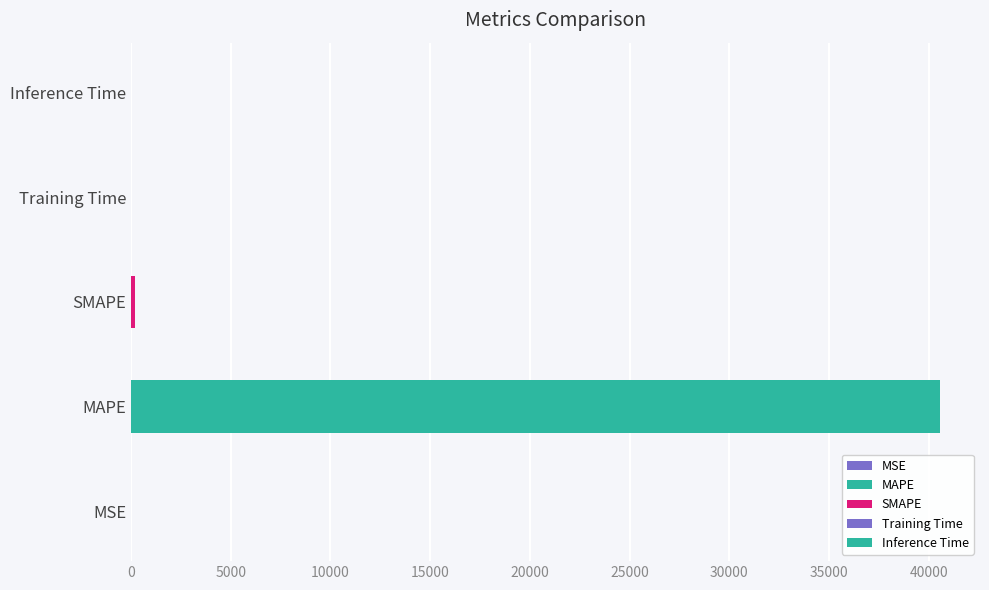

Is it true that the value at Training Time is 0.0?

True